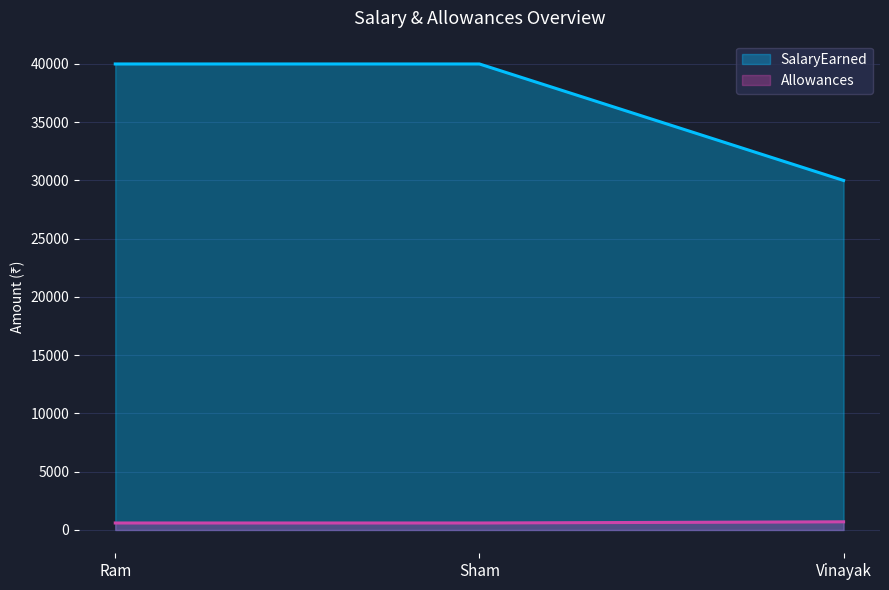

What position from the left is Vinayak?

3